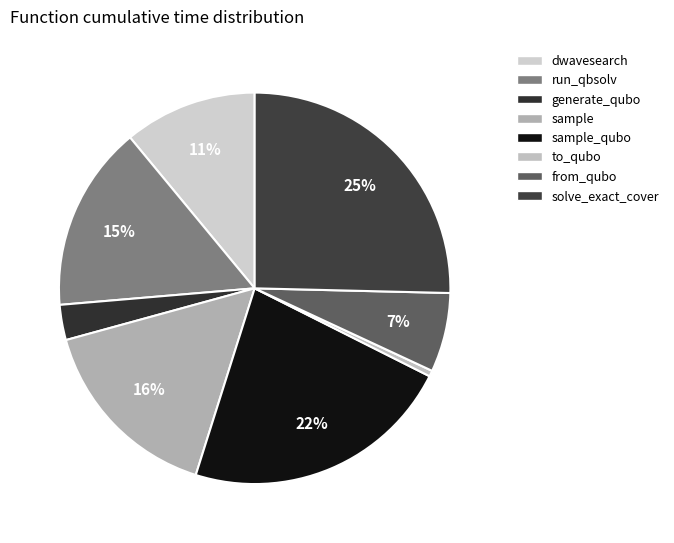

Which category has the smallest portion of the pie?

to_qubo